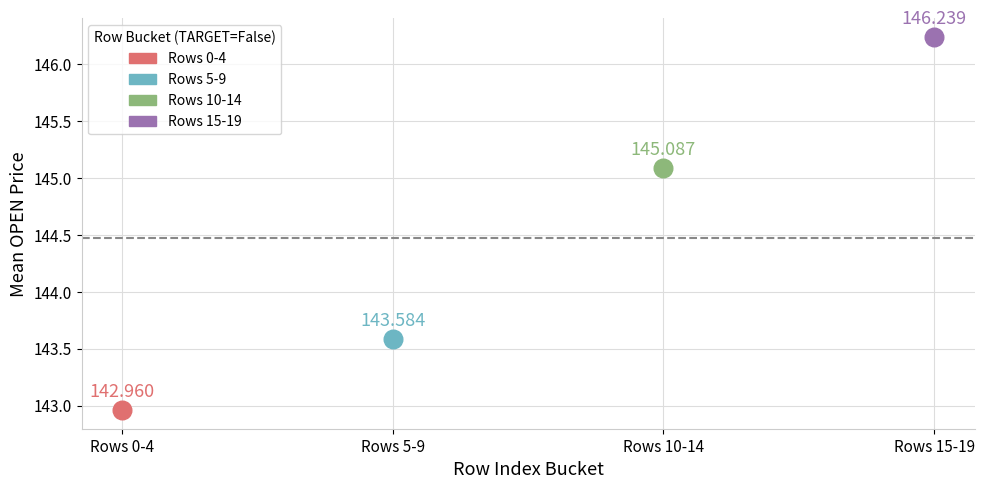

What are all the series names shown in the legend?

Rows 0-4, Rows 5-9, Rows 10-14, Rows 15-19